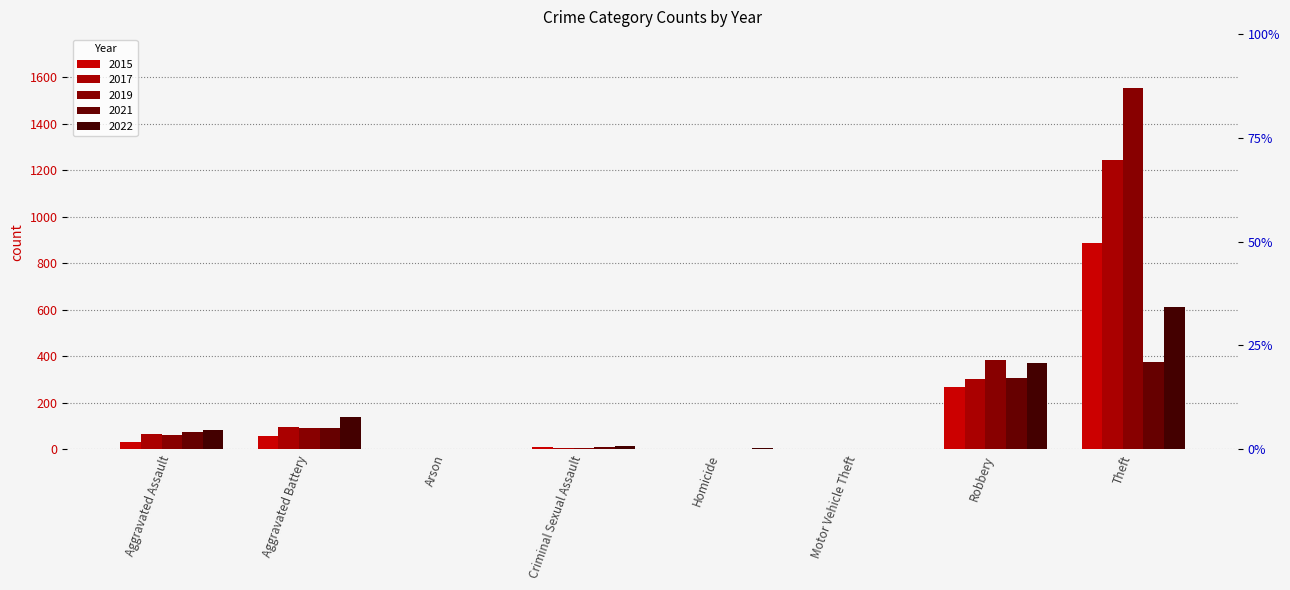

At which category is the sum across all series the highest?

Theft